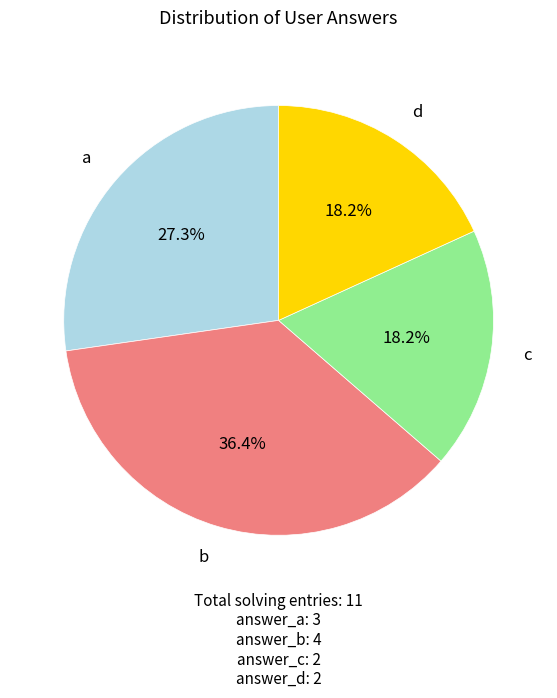

Count the number of slices in the pie.

4